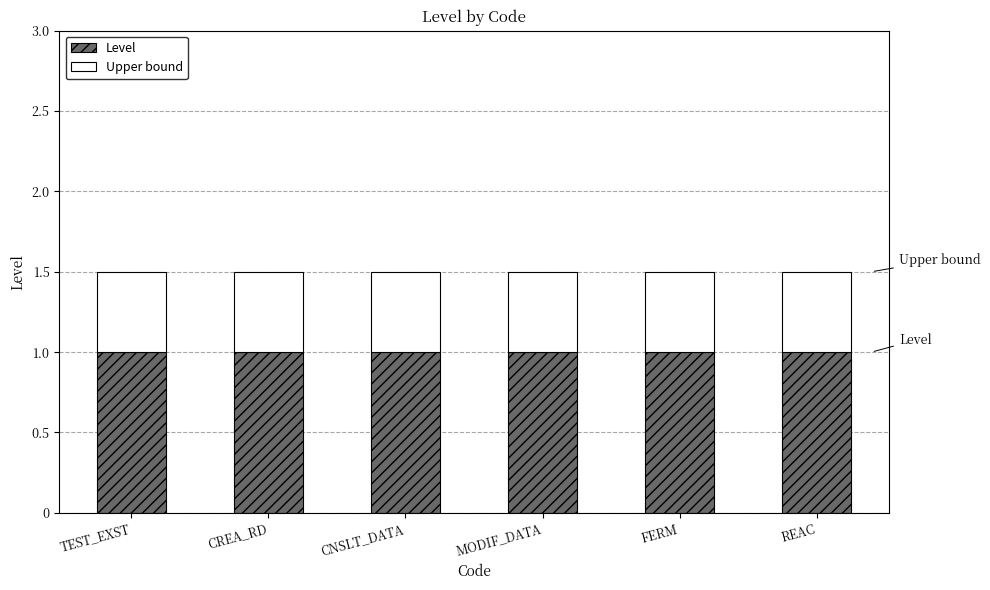

What is the total value across all series at CREA_RD?

1.5